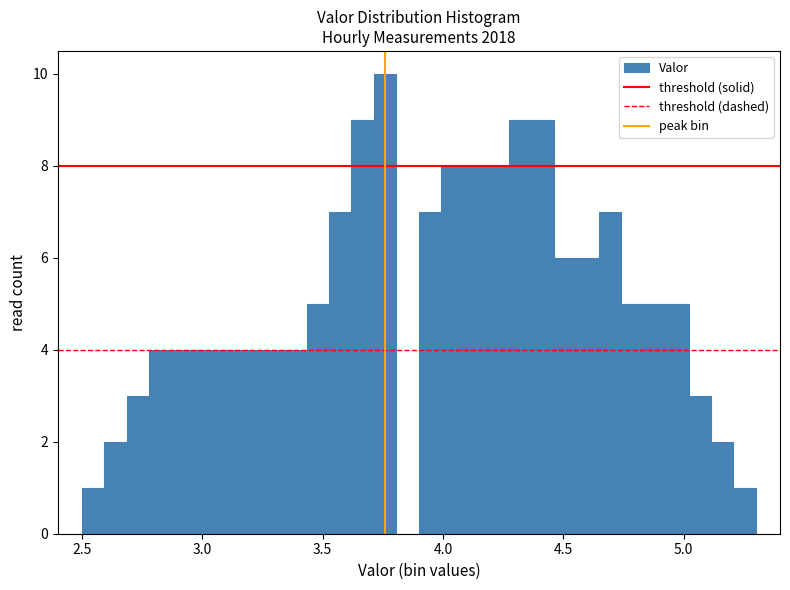

Read against the x-axis, roughly where is the centre of the tallest bar?

3.75